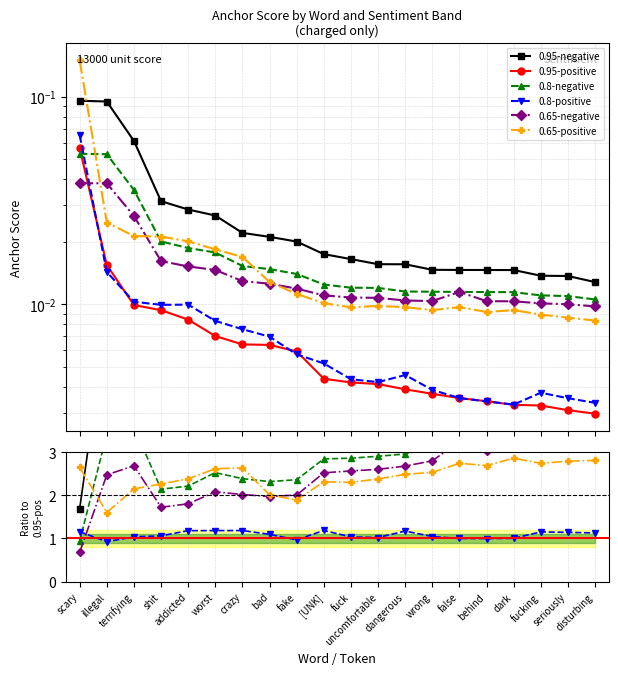

The 0.65-positive series shows 2.7 at false. True or false?

True